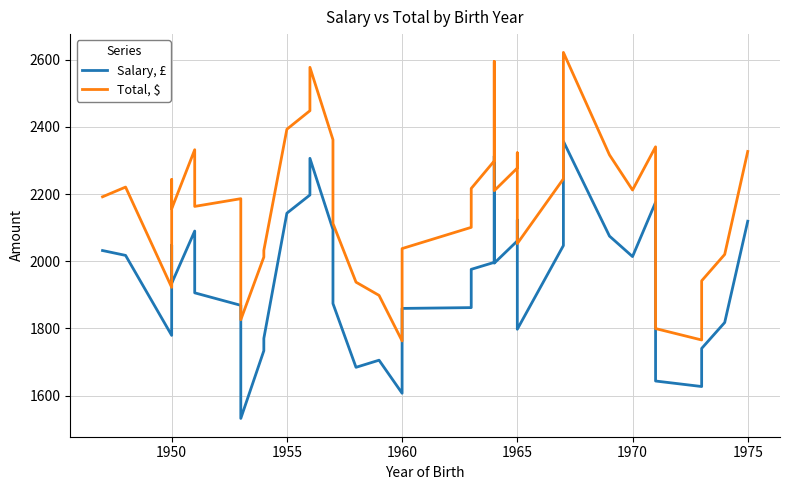

True or false: Total, $ and Salary, £ intersect in this chart.

False